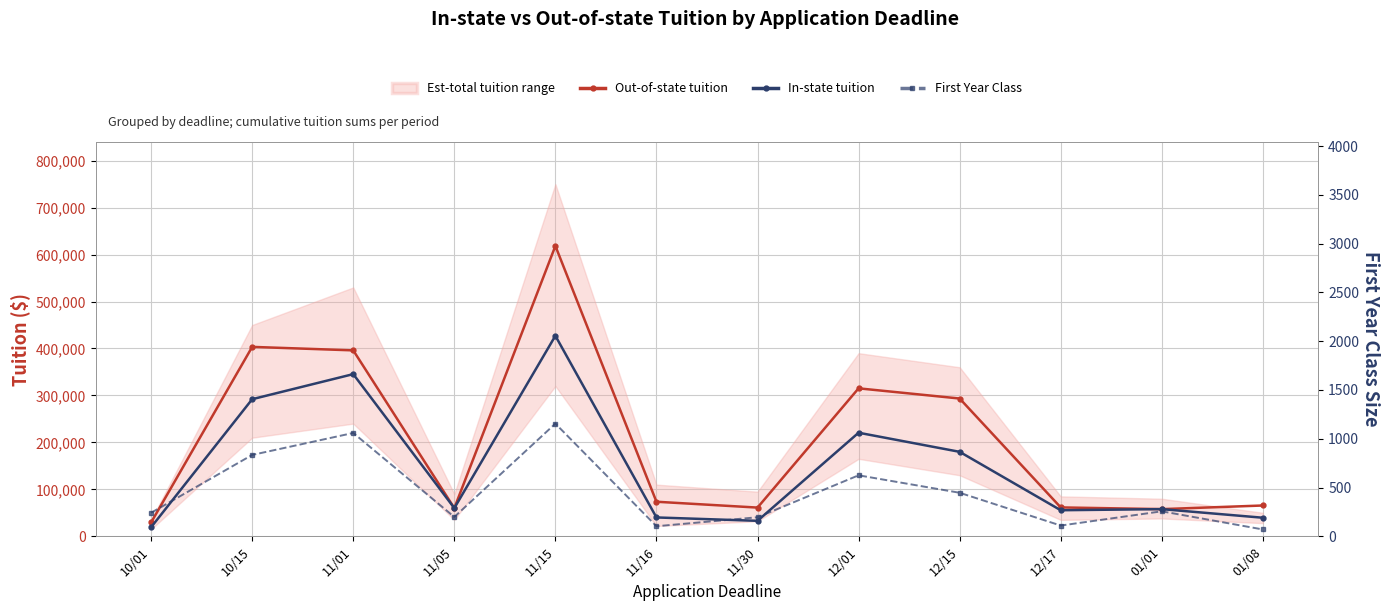

Reading left to right, what are all the values shown in this chart?

Out-of-state tuition: 10/01=29406	10/15=403416	11/01=395985	11/05=59970	11/15=618399	11/16=73572	11/30=61117	12/01=315121	12/15=293417	12/17=61480	01/01=57849	01/08=65572
In-state tuition: 10/01=19306	10/15=291984	11/01=345401	11/05=59970	11/15=427064	11/16=40120	11/30=32939	12/01=220586	12/15=179879	12/17=55480	01/01=57849	01/08=39512
First Year Class: 10/01=241	10/15=834	11/01=1059	11/05=198	11/15=1155	11/16=103	11/30=195	12/01=625	12/15=446	12/17=110	01/01=256	01/08=70